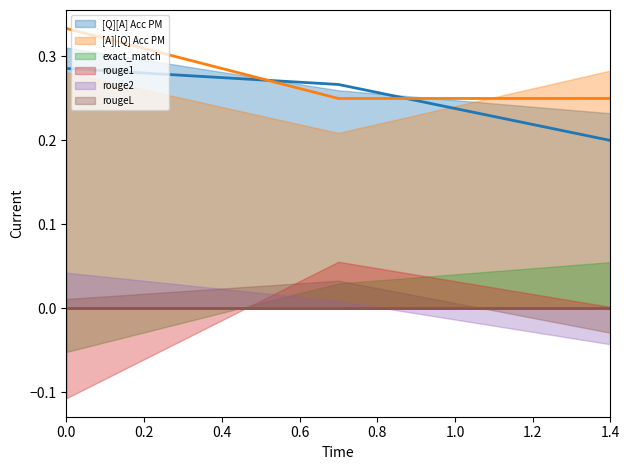

How many series are shown in this chart?

6